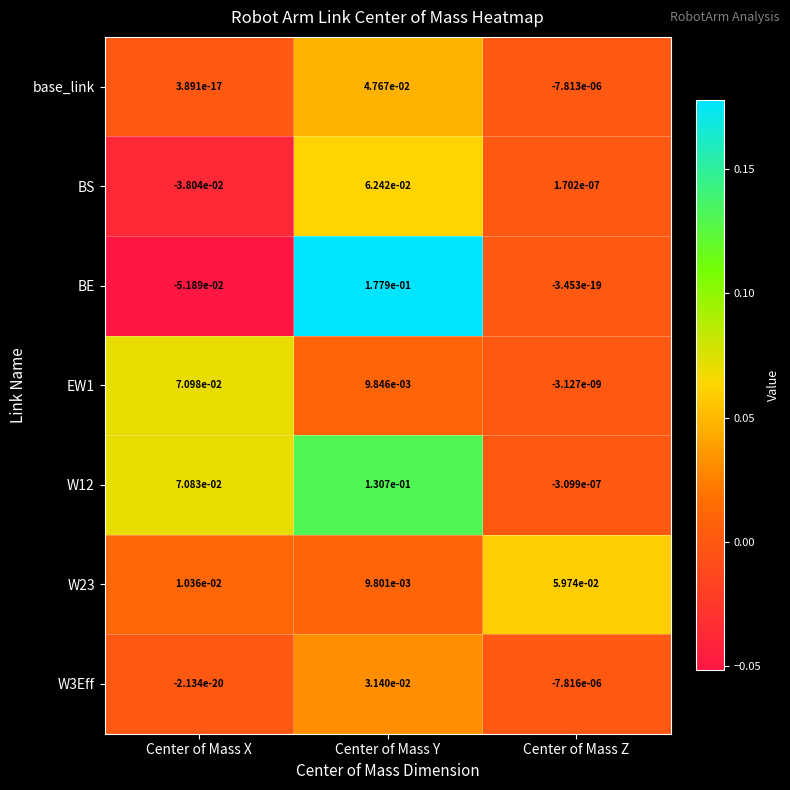

At which category does the chart reach its minimum across all series?

Center of Mass X